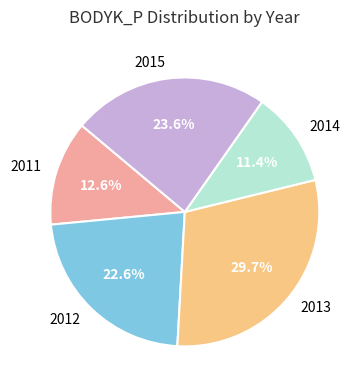

The 2012 slice represents 11% of the pie. True or false?

False